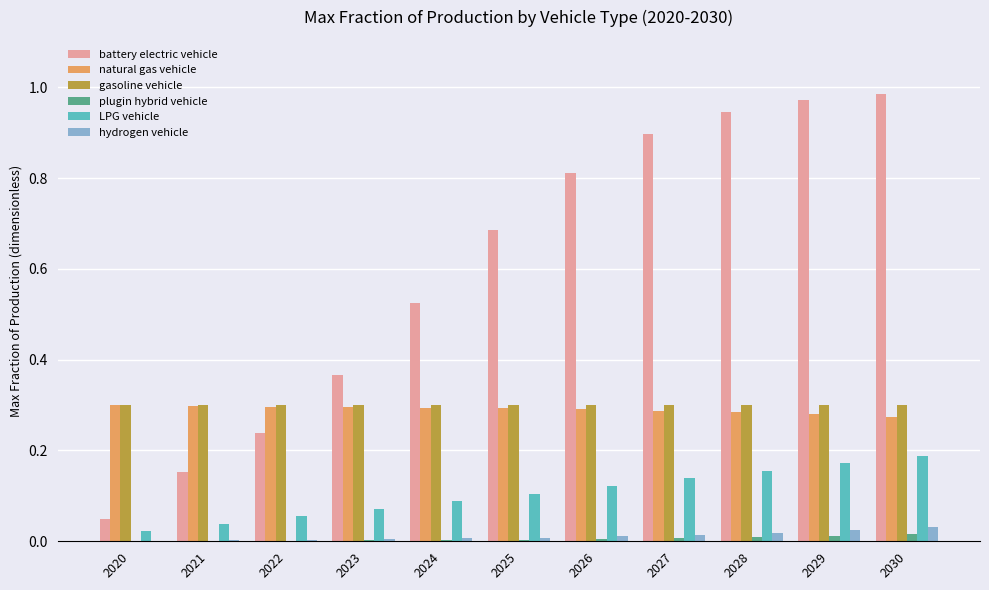

What is the sum of all LPG vehicle values?

1.2